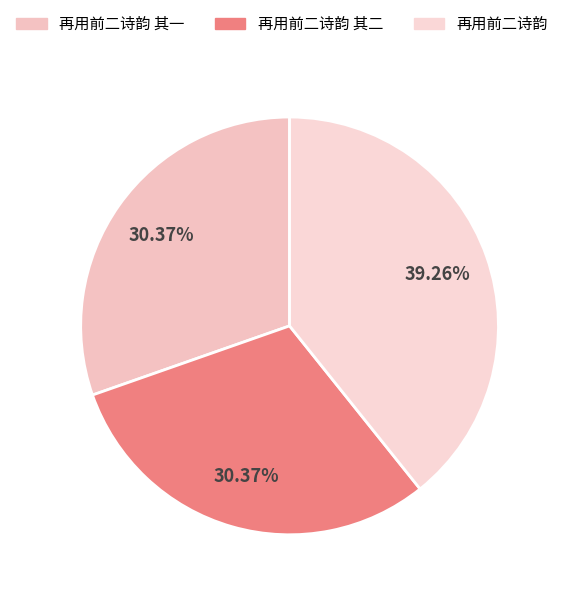

True or false: 再用前二诗韵 其一 accounts for 30% of the total.

True